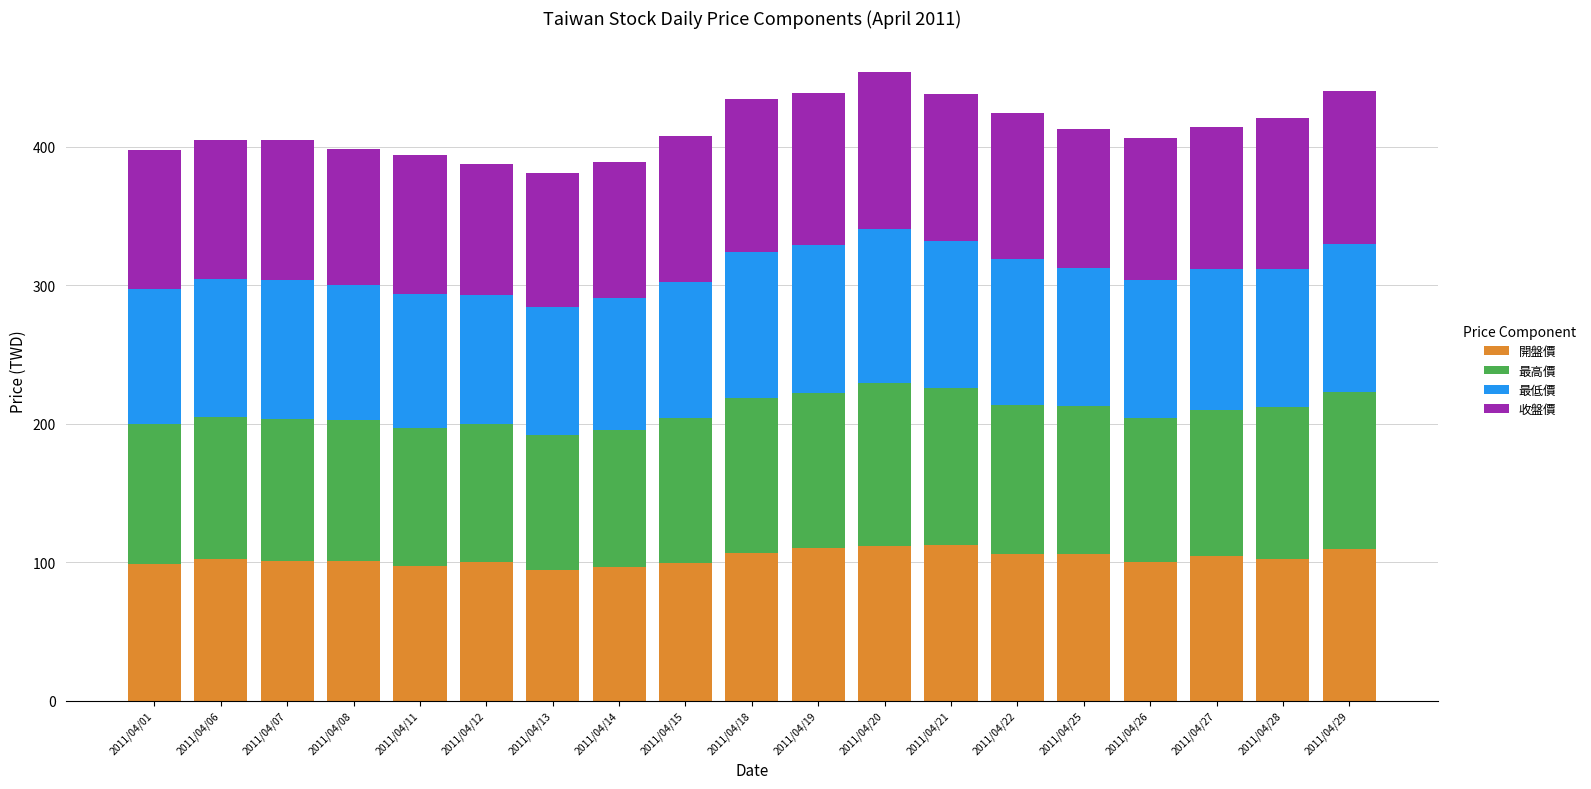

What is the maximum value for 開盤價?

112.0